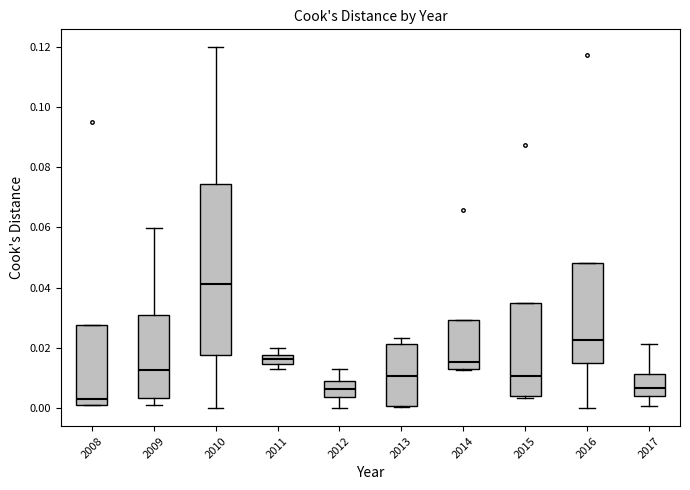

Which box is the tallest, from its lower edge to its upper edge?

2010